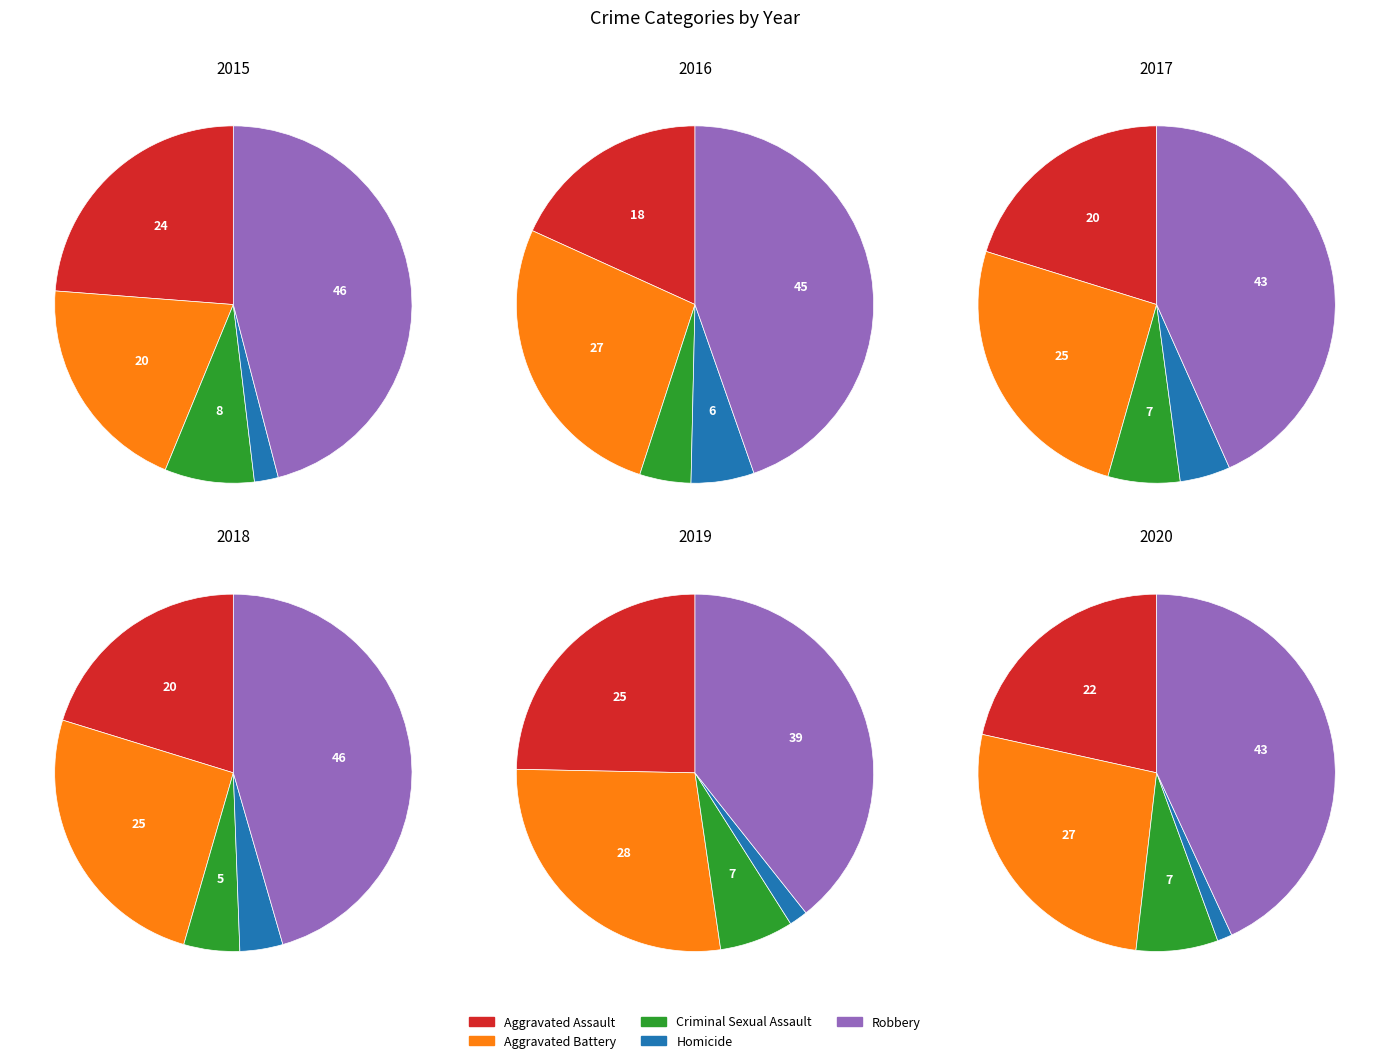

Is it true that Aggravated Assault is 20% of the pie?

True